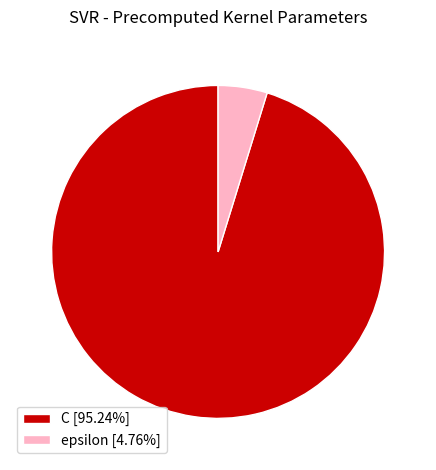

Is there any slice that represents more than half of the pie?

Yes